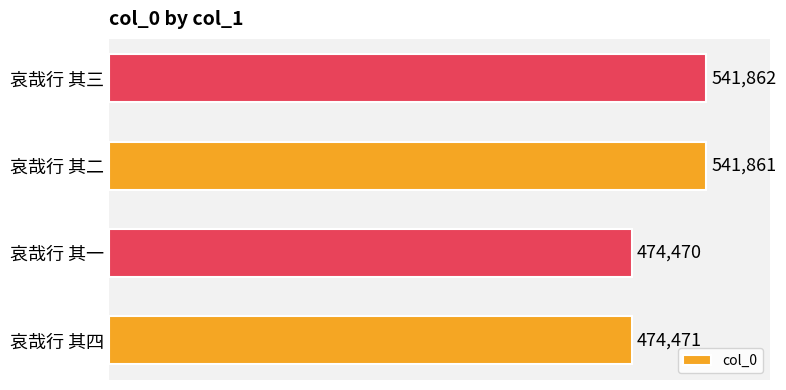

Rank the categories by value from lowest to highest.

哀哉行 其一, 哀哉行 其四, 哀哉行 其二, 哀哉行 其三